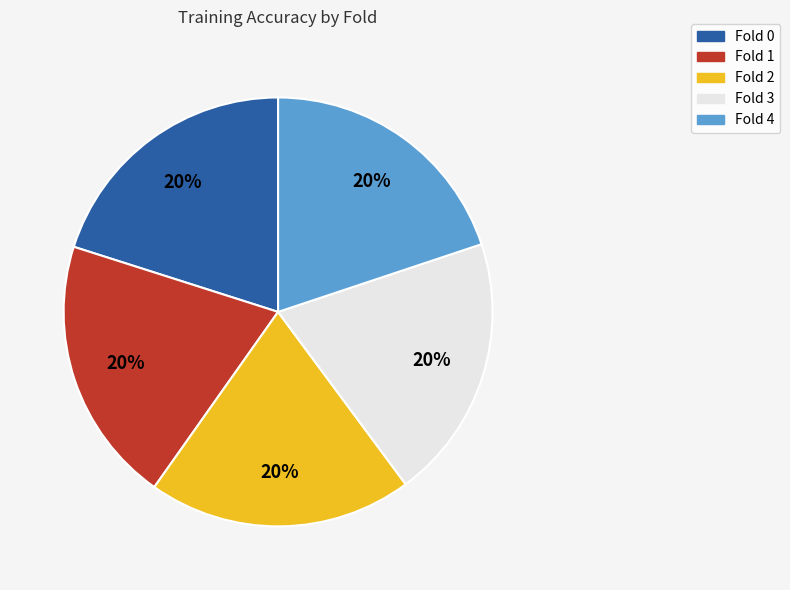

To the nearest percent, what percentage of the pie is Fold 1?

20%